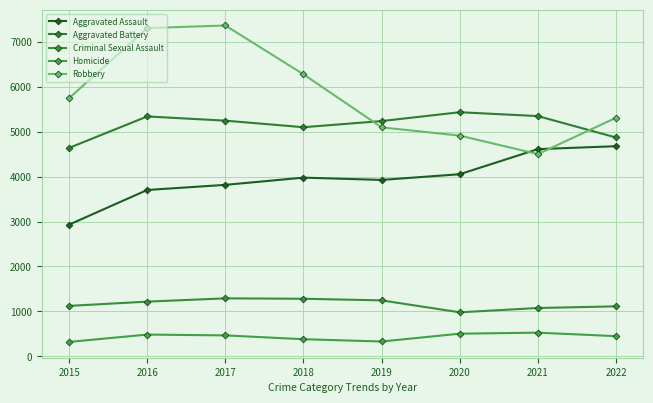

List the labels in order of Homicide value, largest first.

2021, 2020, 2016, 2017, 2022, 2018, 2019, 2015